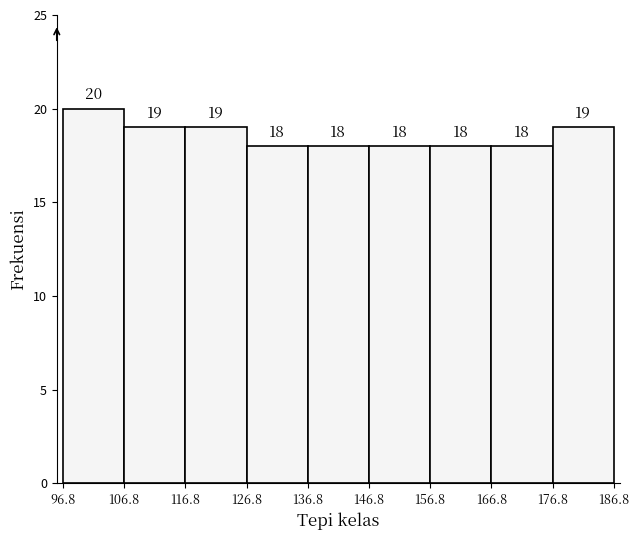

Reading left to right, list every bar in this chart as the range it spans on the x-axis followed by its height.

96.8 to 106.8: 20
106.8 to 116.8: 19
116.8 to 126.8: 19
126.8 to 136.8: 18
136.8 to 146.8: 18
146.8 to 156.8: 18
156.8 to 166.8: 18
166.8 to 176.8: 18
176.8 to 186.8: 19